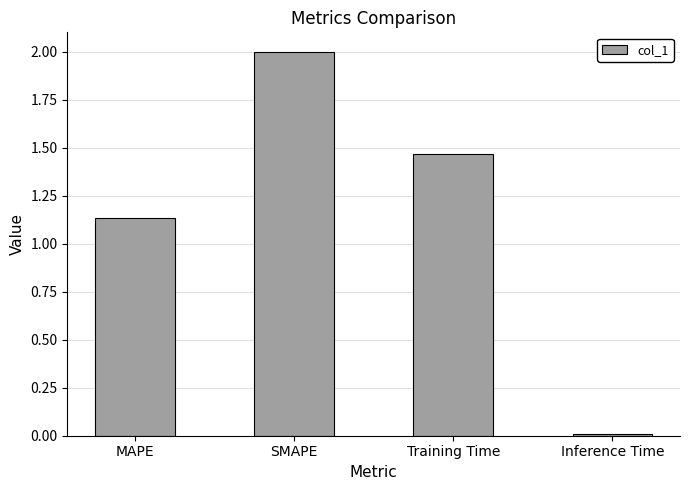

What is the average value?

1.2